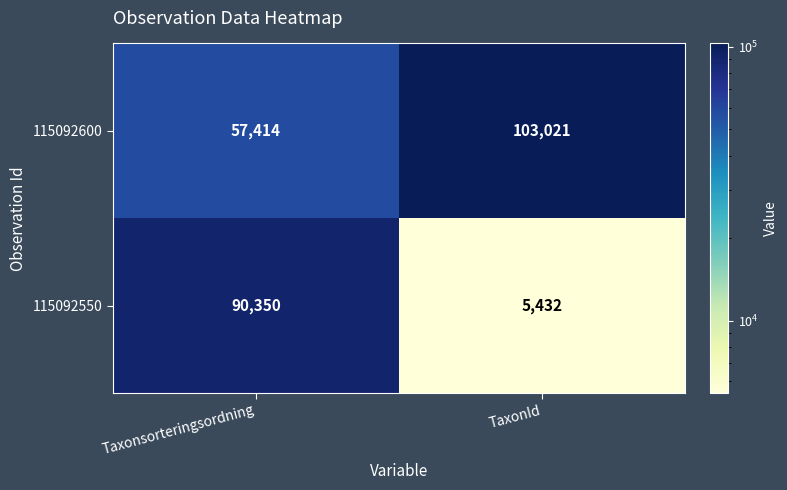

Reading left to right, extract all data points from this chart.

115092600: Taxonsorteringsordning=57414	TaxonId=103021
115092550: Taxonsorteringsordning=90350	TaxonId=5432